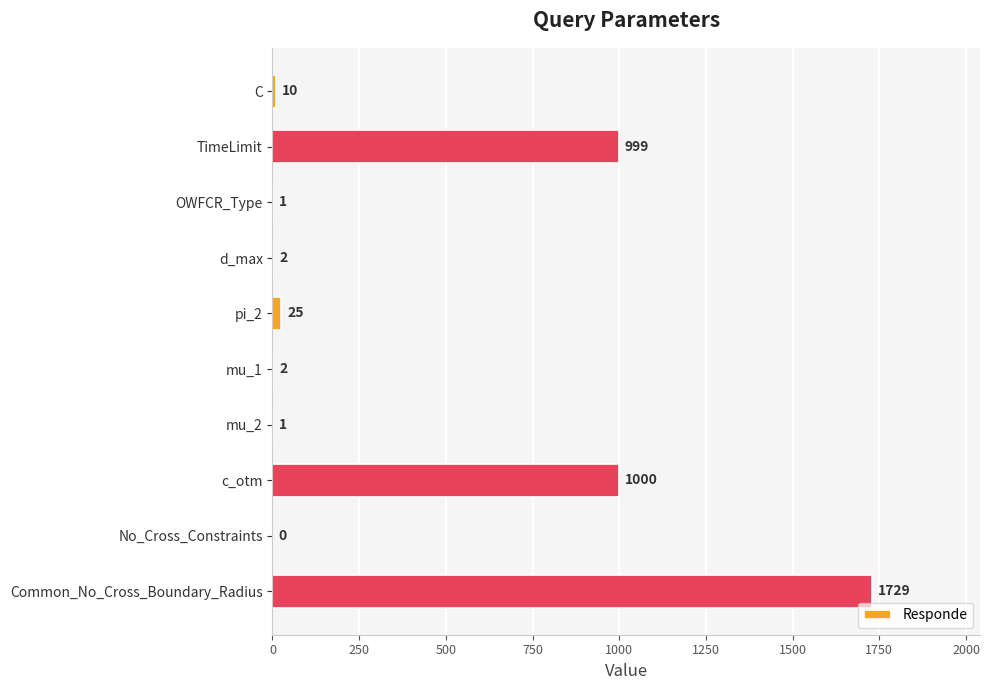

Which label corresponds to the largest value in the chart?

Common_No_Cross_Boundary_Radius